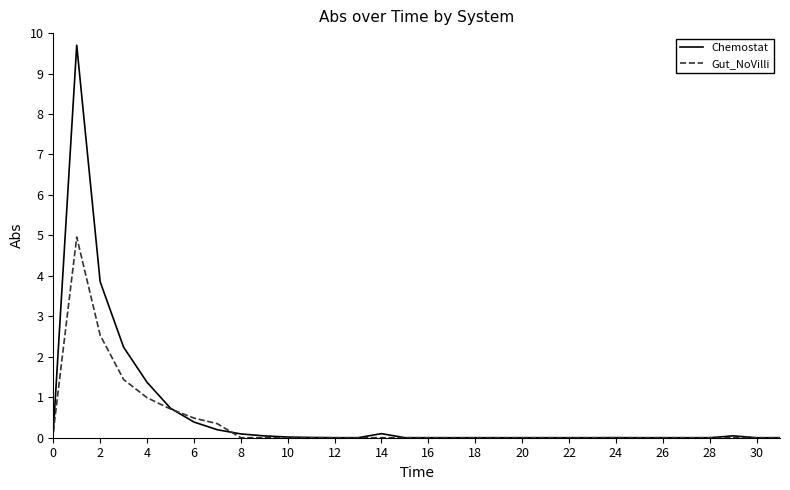

What is the average value of the Gut_NoVilli series?

0.4